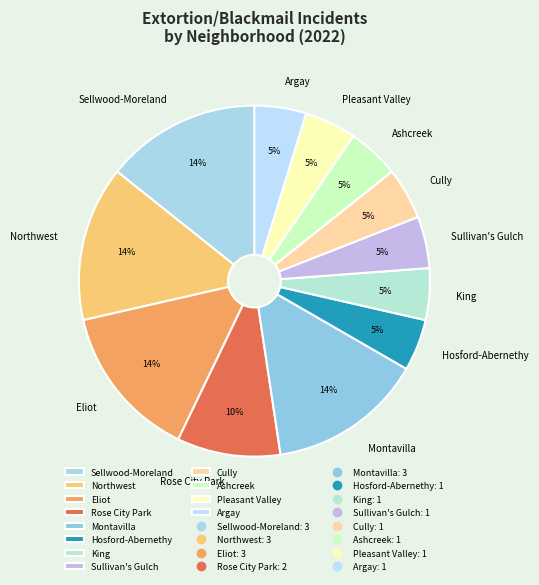

Which has a higher value, Northwest or Hosford-Abernethy?

Northwest